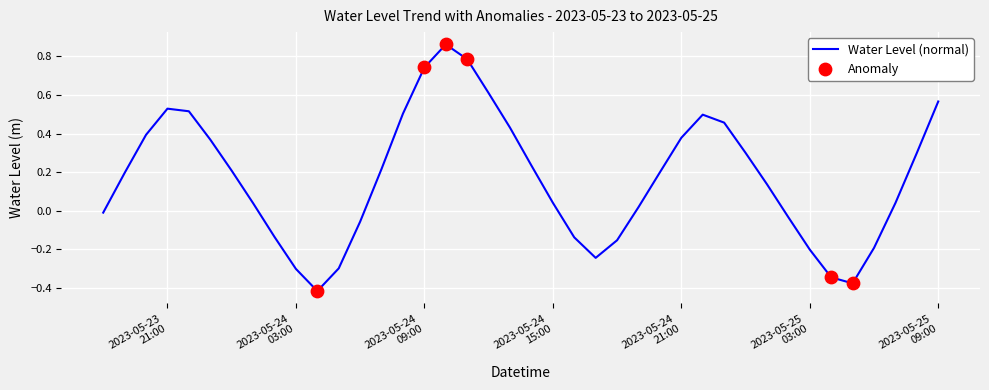

What is the difference between the maximum and minimum values?

1.3